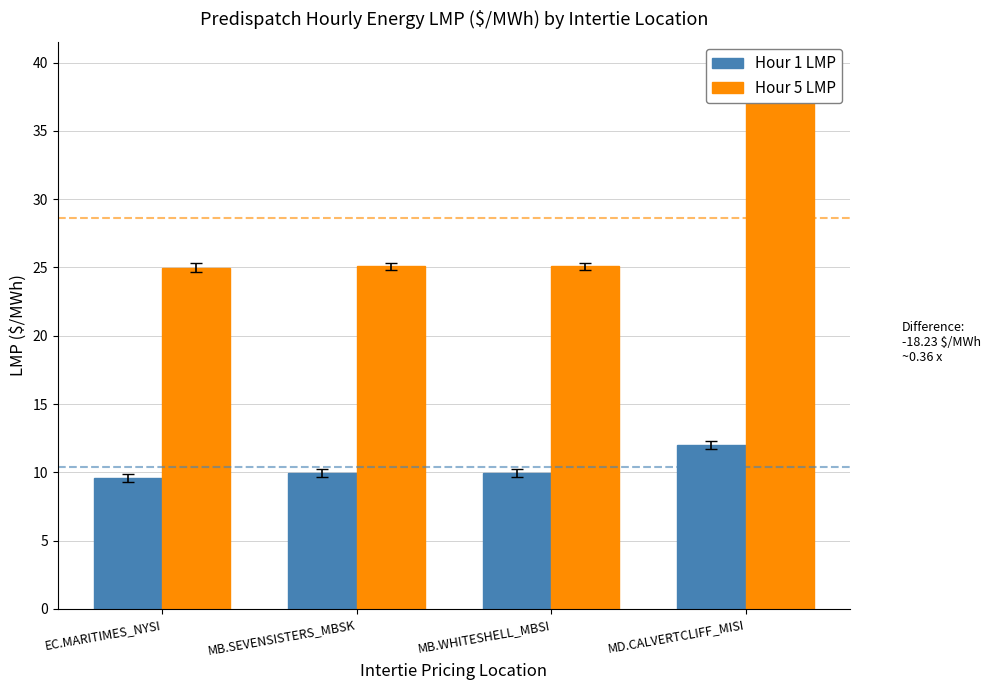

What is the sum of all Hour 5 LMP values?

114.4